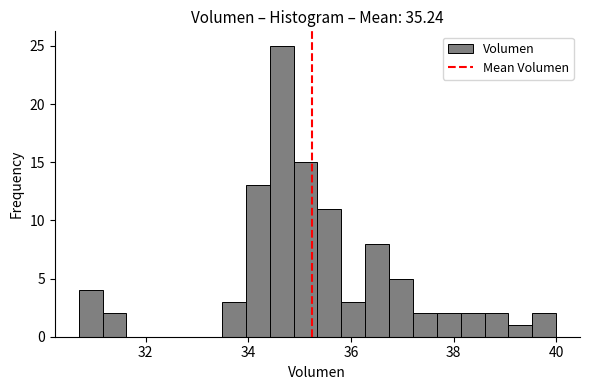

Around what value on the x-axis is the tallest bar? Give the approximate position of its centre, as read against the axis.

34.6